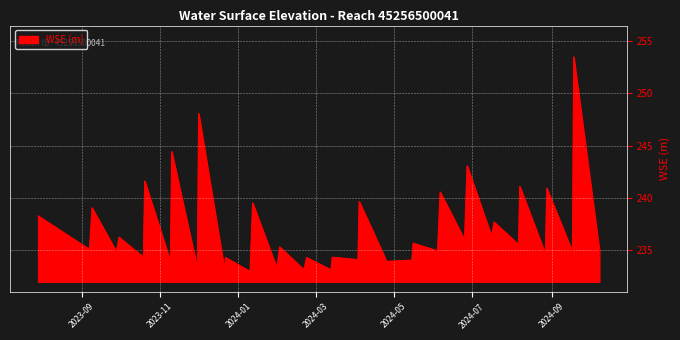

How many lines are shown in the chart?

1